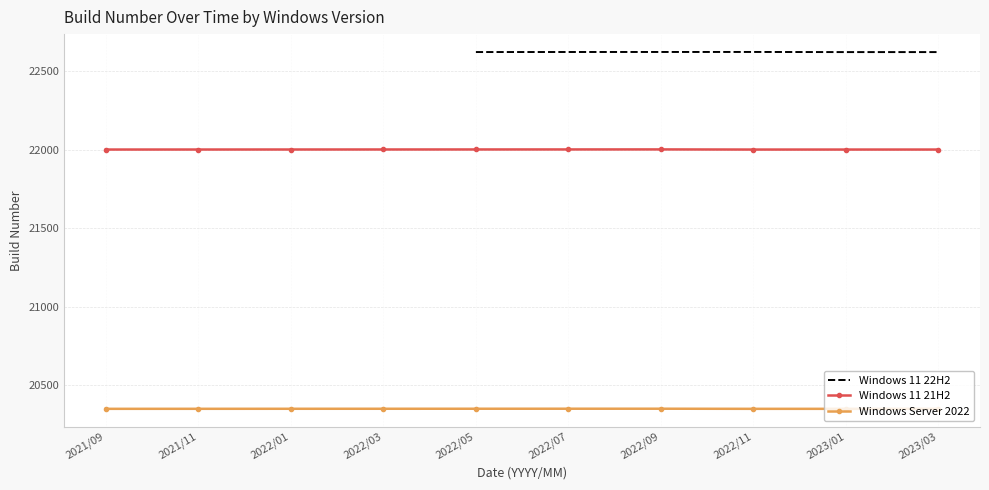

What is the minimum value shown in the chart?

20348.2